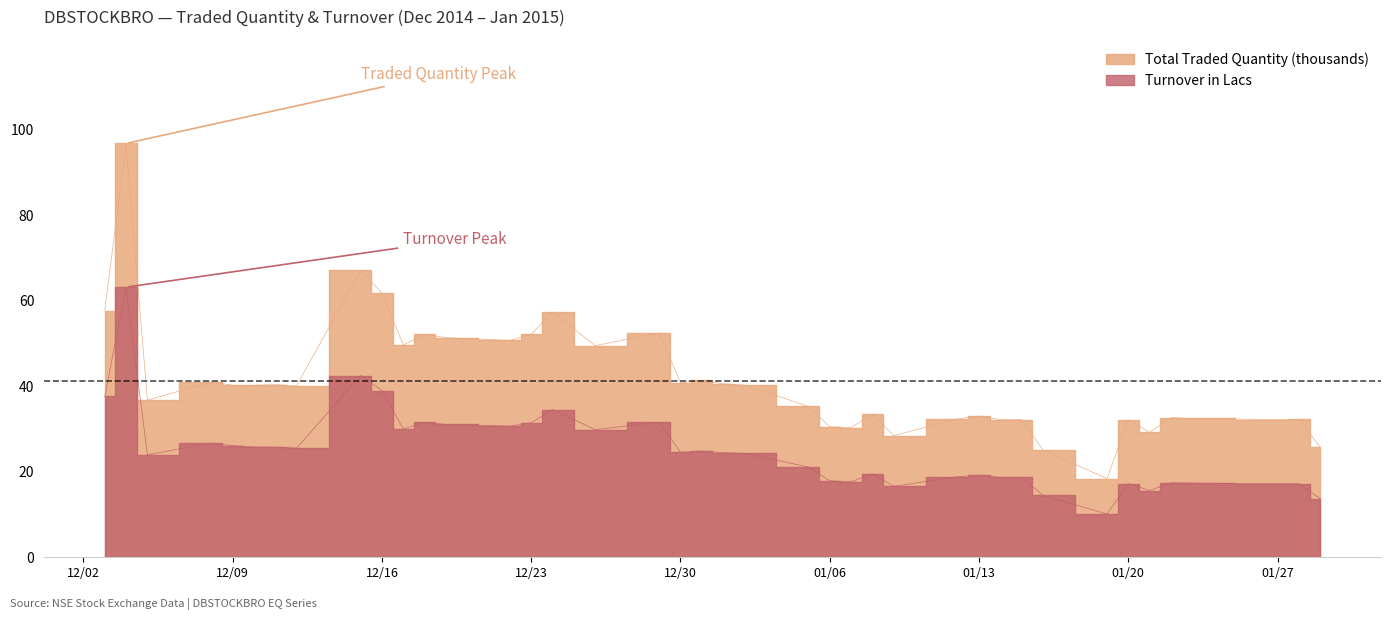

How many categories are shown in the chart?

40